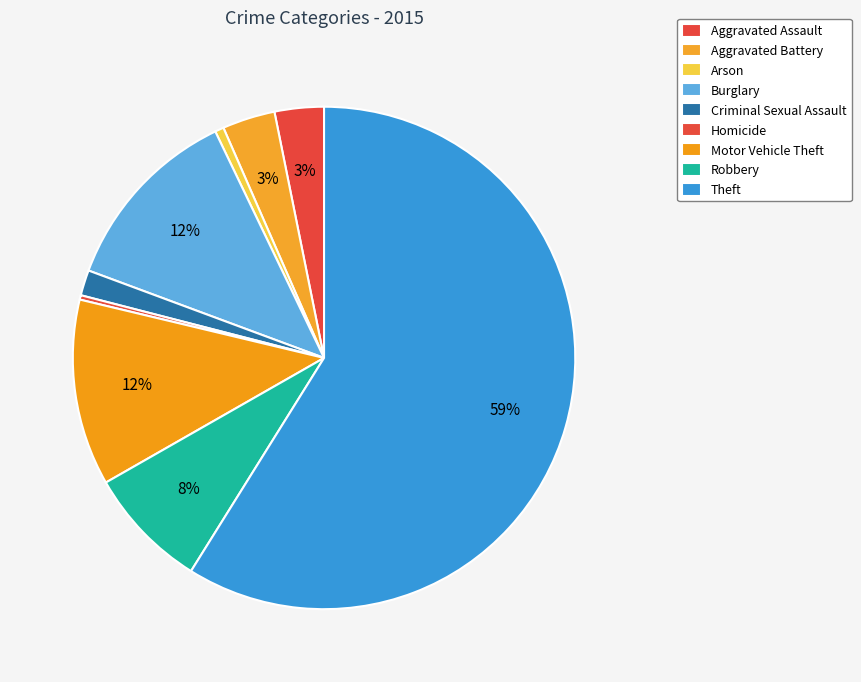

True or false: Homicide accounts for 0% of the total.

True